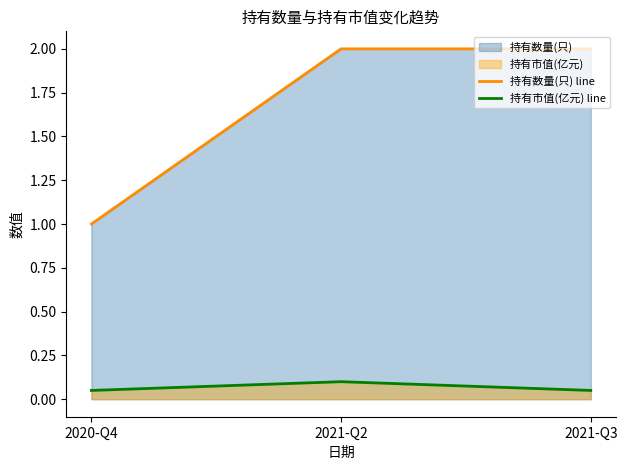

True or false: 持有数量(只) line has a value of 1.0 at 2020-Q4.

True